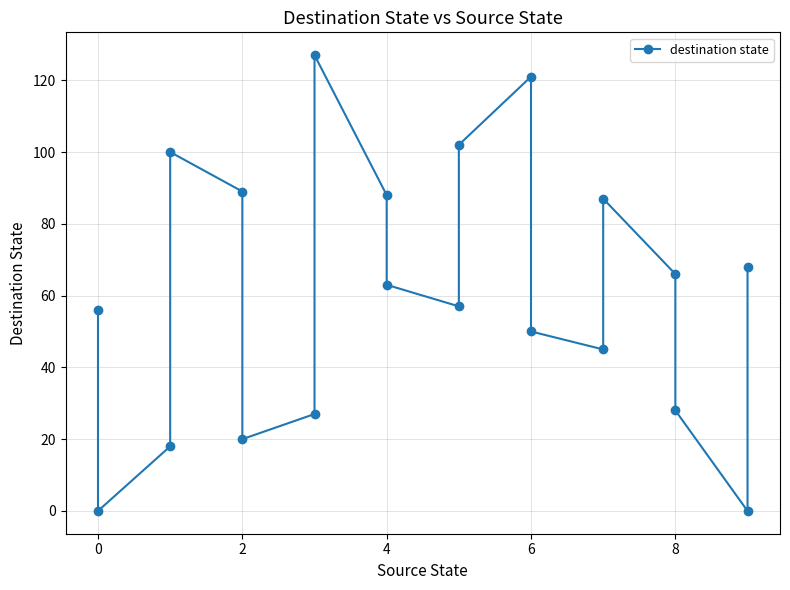

What is the value of the 13th point from the left?

121